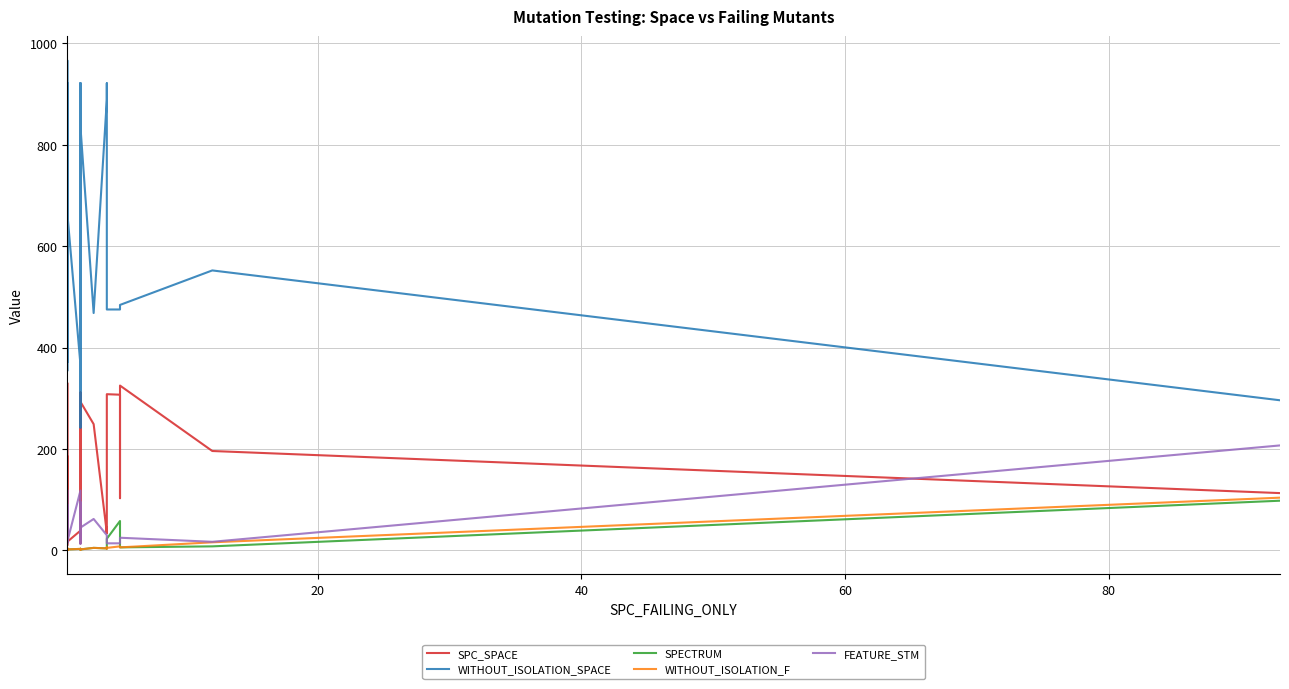

Which series has the largest total across all categories?

WITHOUT_ISOLATION_SPACE